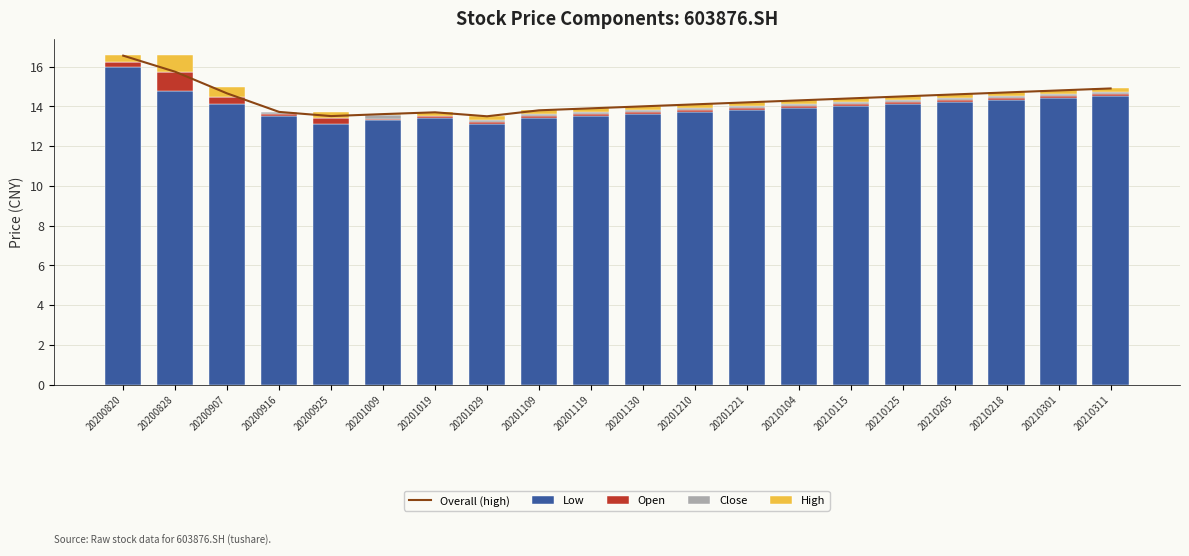

Which series has the largest range (max minus min)?

Overall (high)